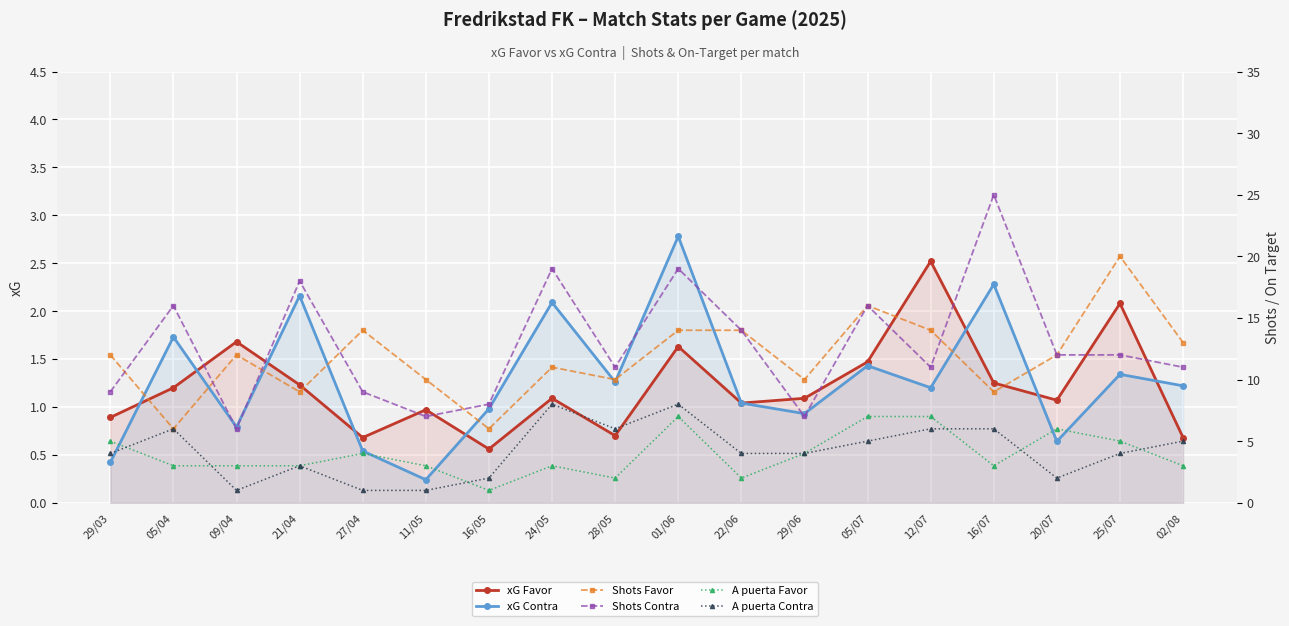

What is the greatest value displayed?

25.0